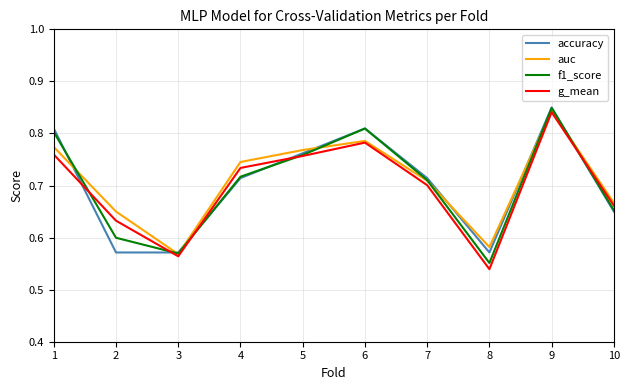

What is the total value across all series at 2?

2.5